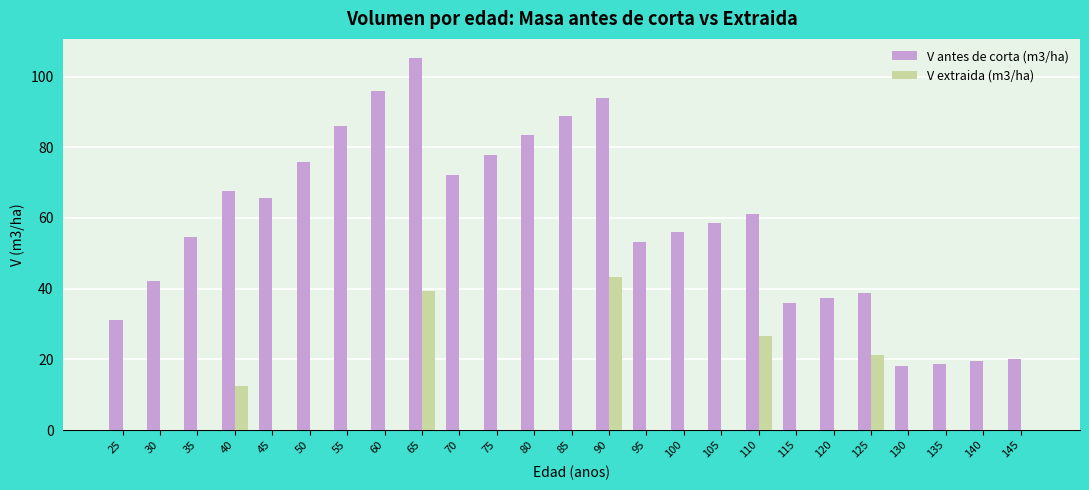

The V extraida (m3/ha) series shows 29.6 at 75. True or false?

False